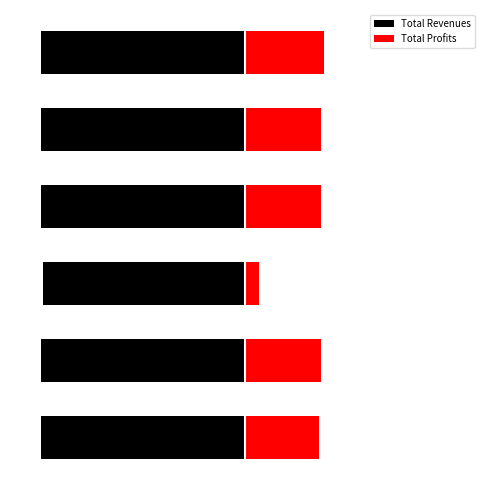

What is the difference between the Total Revenues values at 1 and 5?

2342.0